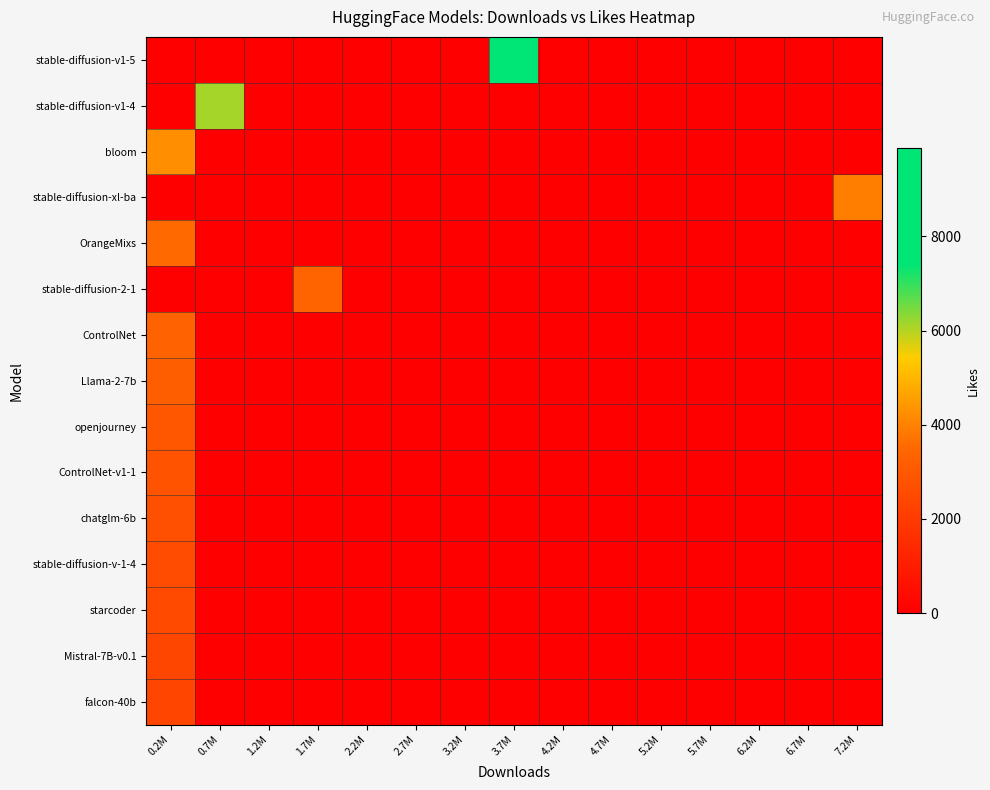

Between 5.2M and 6.7M, which is larger?

5.2M